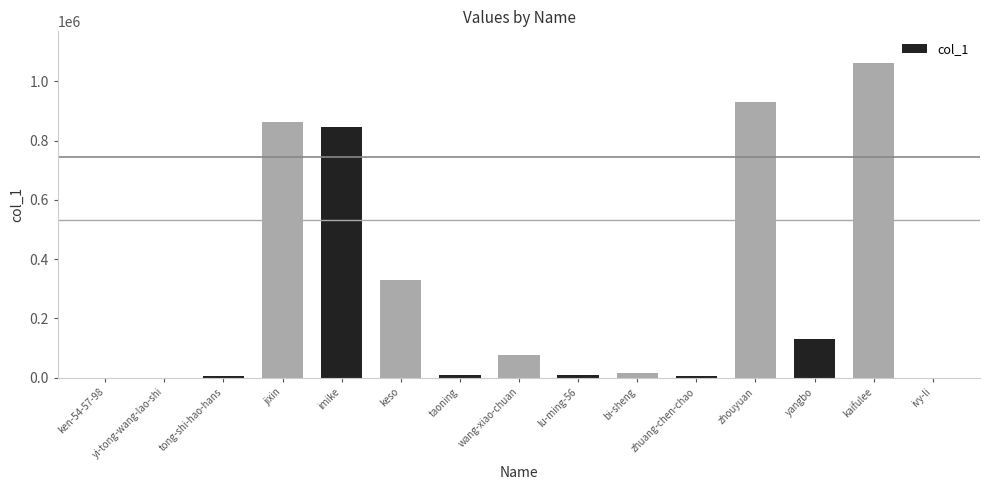

True or false: the data shows 114968 at wang-xiao-chuan.

False